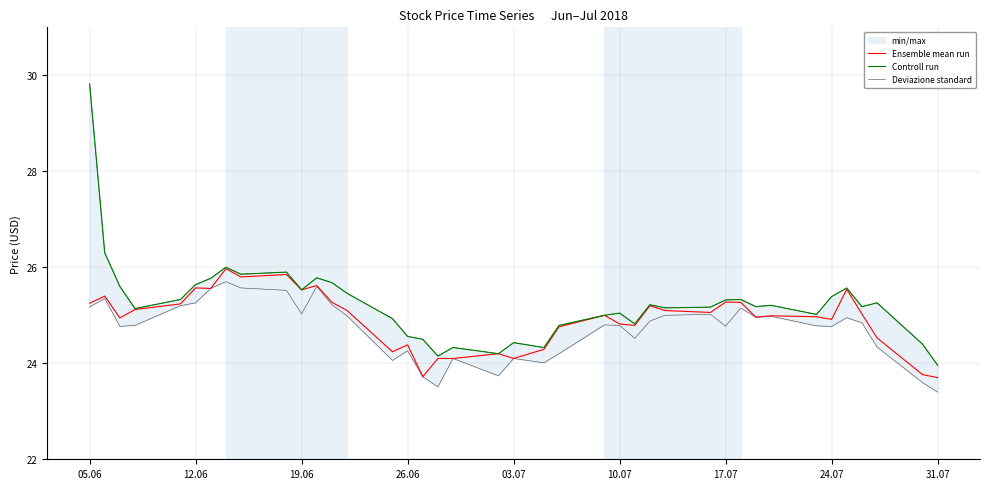

What is the highest value of the Ensemble mean run series?

26.0